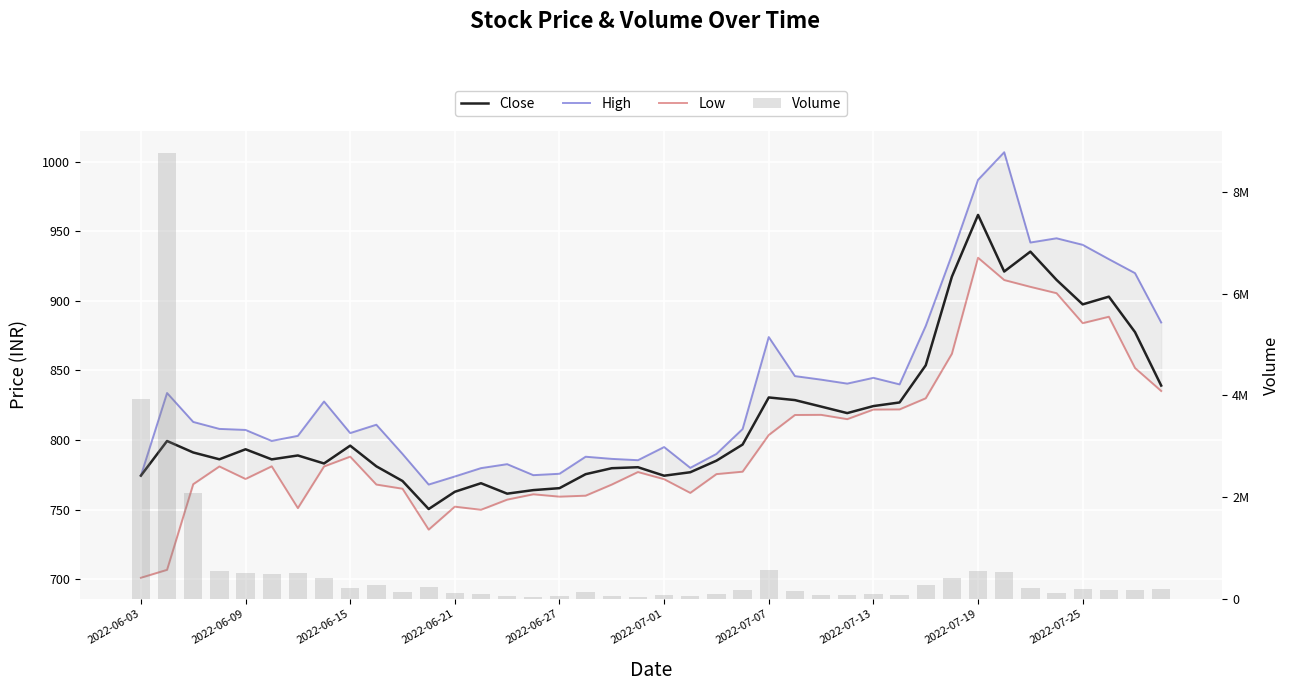

The value of Volume at 23 is 266263.7. True or false?

False